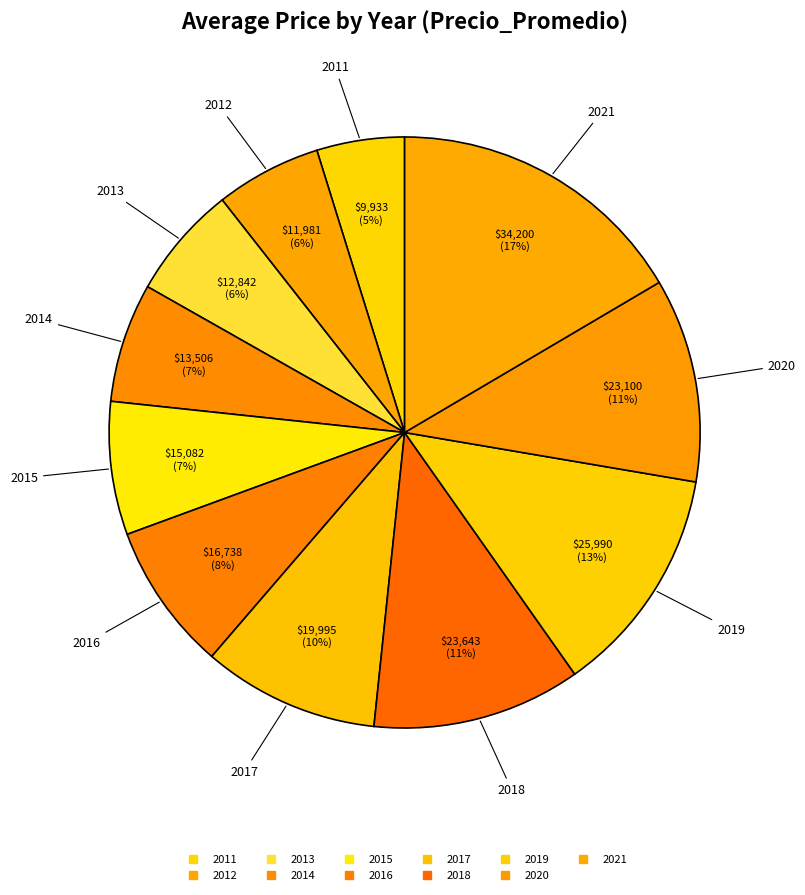

The 2016 slice represents 1% of the pie. True or false?

False